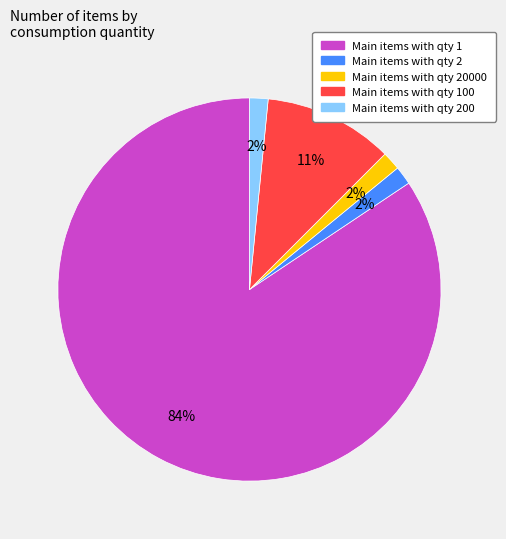

To the nearest percent, what is the average slice percentage?

20%